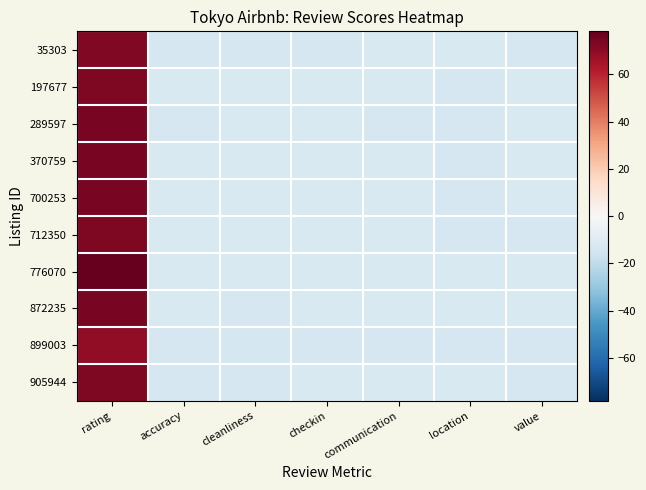

Which series changed the most between rating and location?

776070